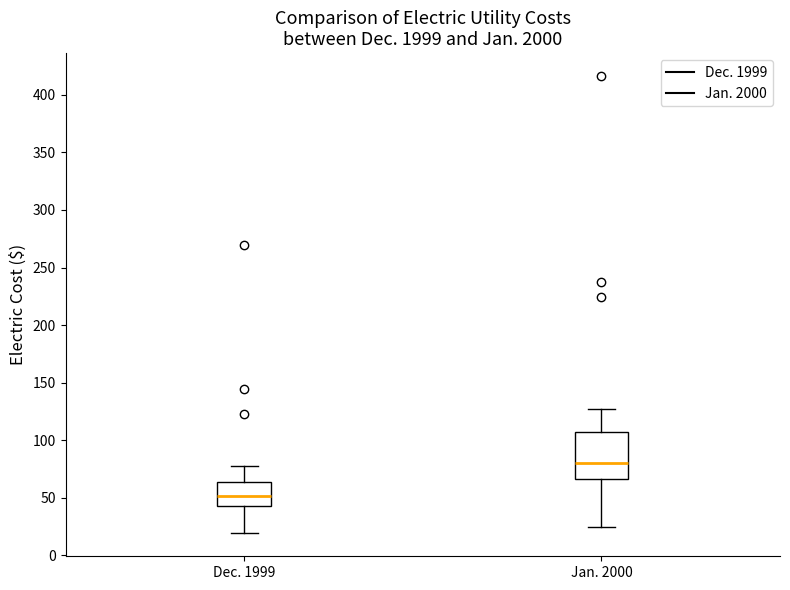

Reading left to right, transcribe this box plot: for each box, give where its median line is, the range the box spans, and where its two whiskers end, as read against the y-axis. The values are not printed on the chart, so give them approximately, as read against the axis.

Dec. 1999: median 50, box 45 to 65, whiskers 20 to 80
Jan. 2000: median 80, box 65 to 105, whiskers 25 to 125